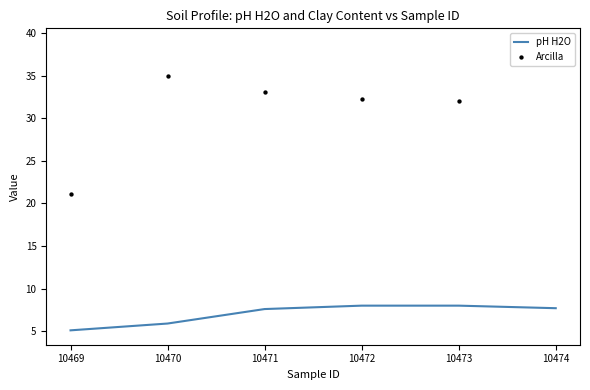

Which series contains the highest Y value?

Arcilla